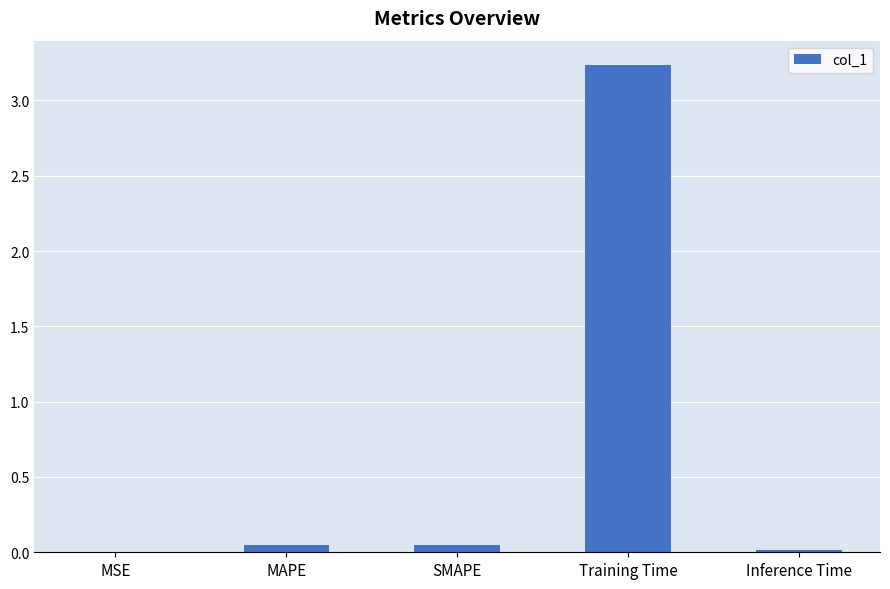

The chart shows a value of 0.0 at SMAPE. True or false?

True